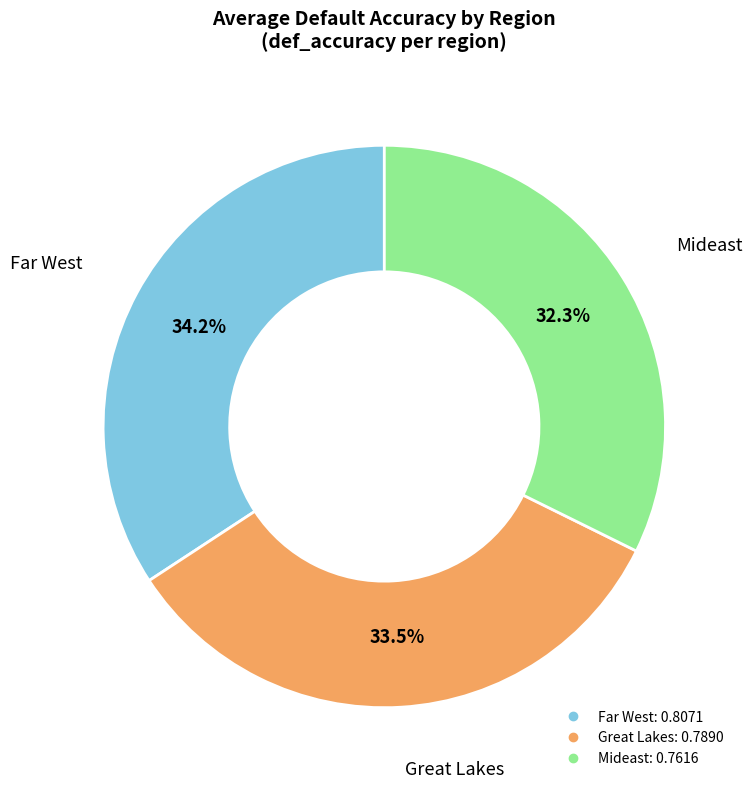

Is there any slice that represents more than half of the pie?

No